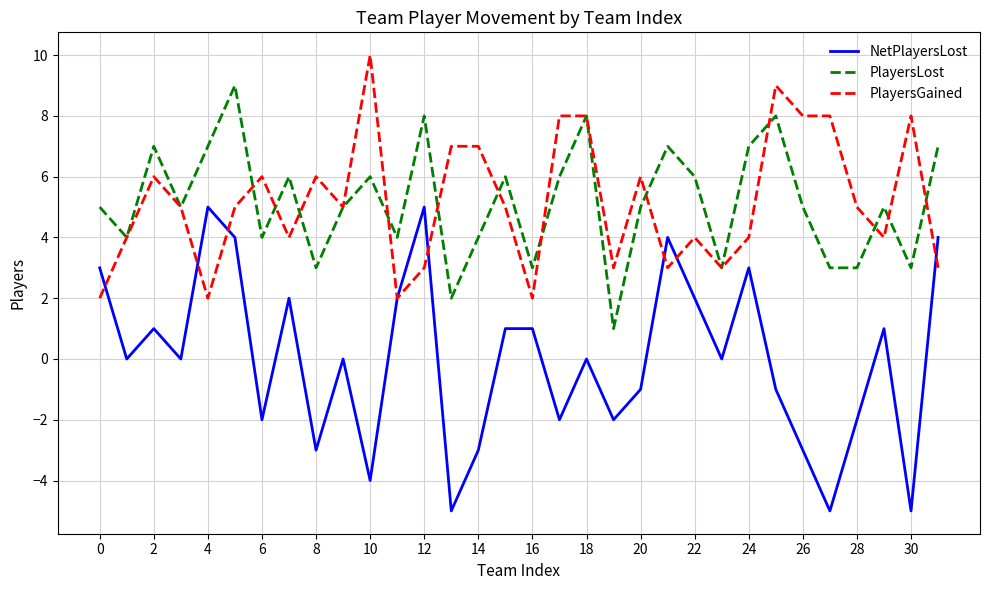

Rank the series by their maximum value, from highest to lowest.

PlayersGained, PlayersLost, NetPlayersLost